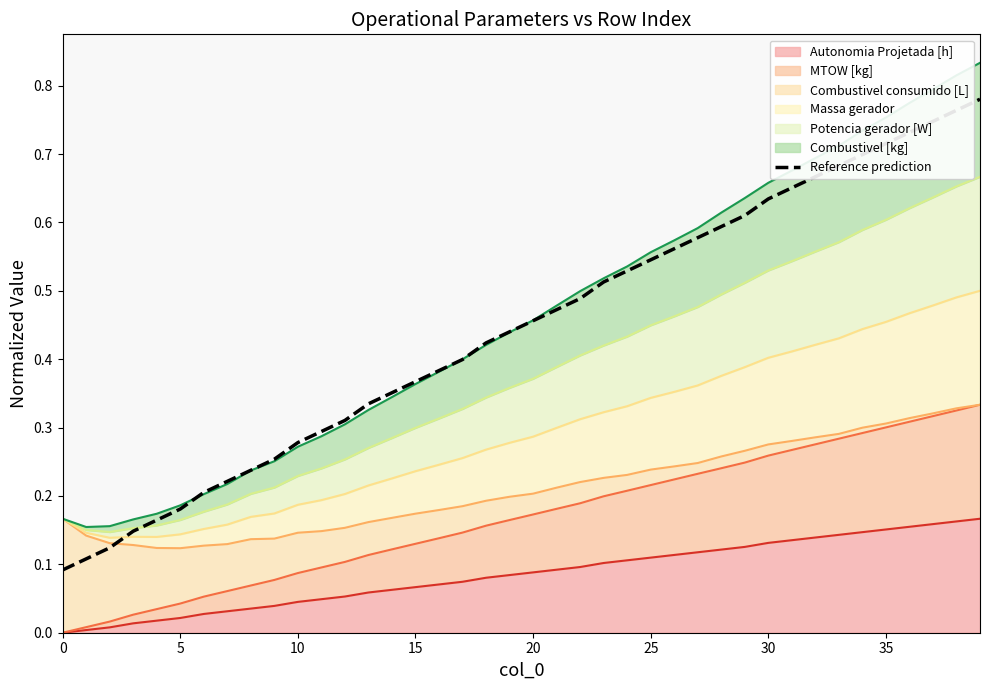

What is the label of the 11th point from the right?

29